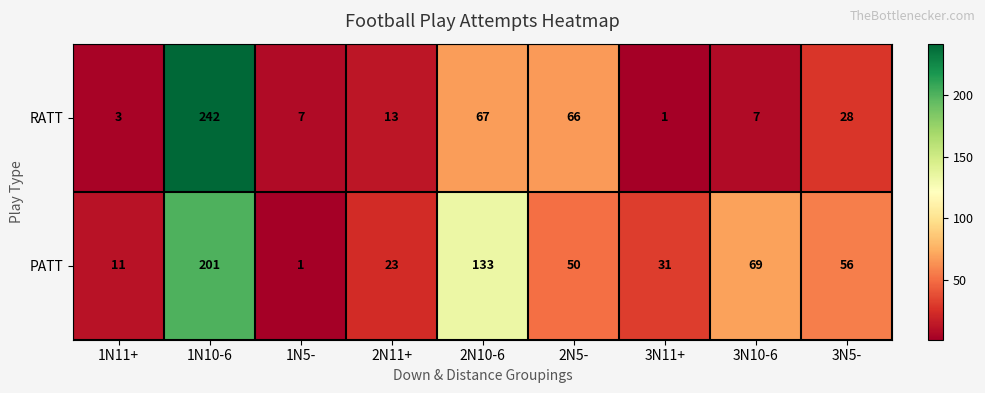

What is the greatest value displayed?

242